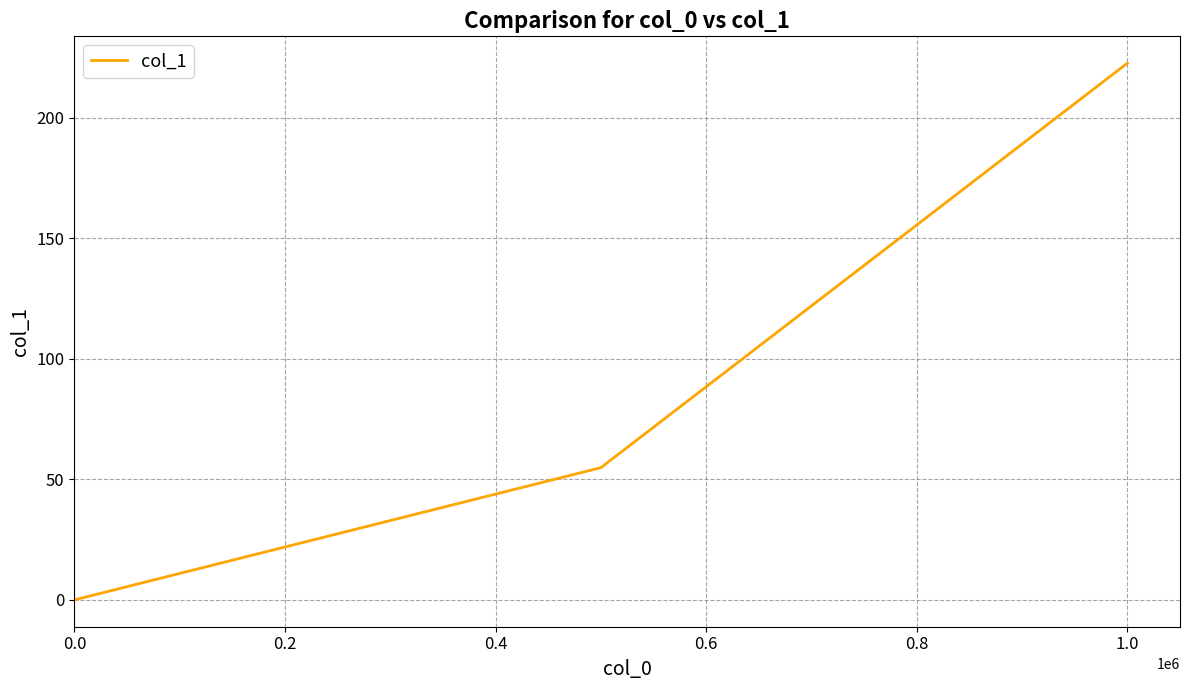

What is the sum of all values?

277.5